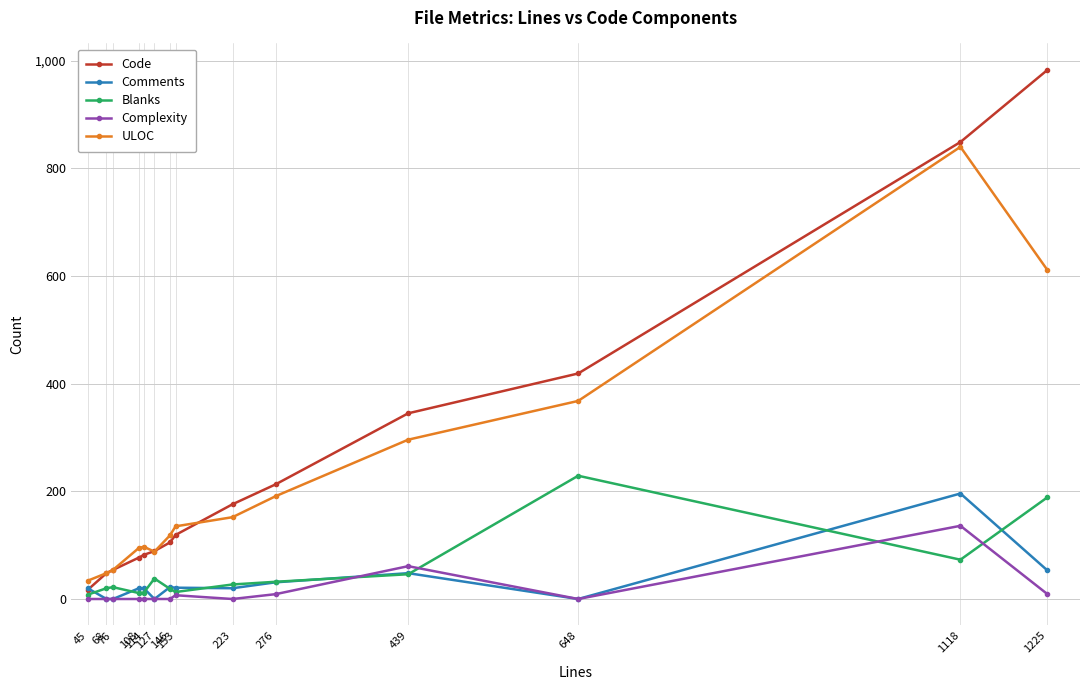

What is the maximum value shown in the chart?

983